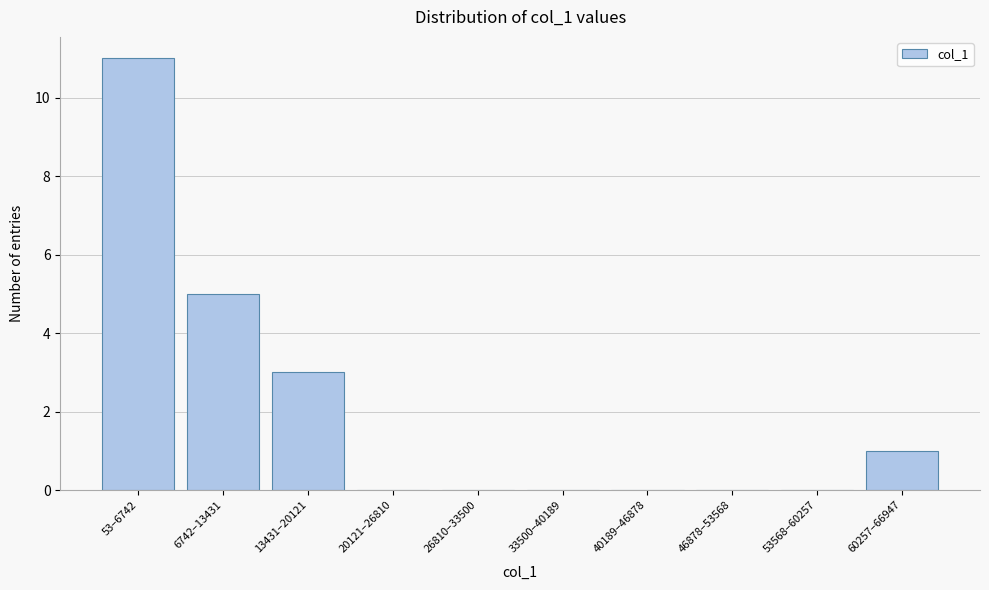

Reading left to right, extract all data points from this chart.

53–6742=11	6742–13431=5	13431–20121=3	20121–26810=0	26810–33500=0	33500–40189=0	40189–46878=0	46878–53568=0	53568–60257=0	60257–66947=1